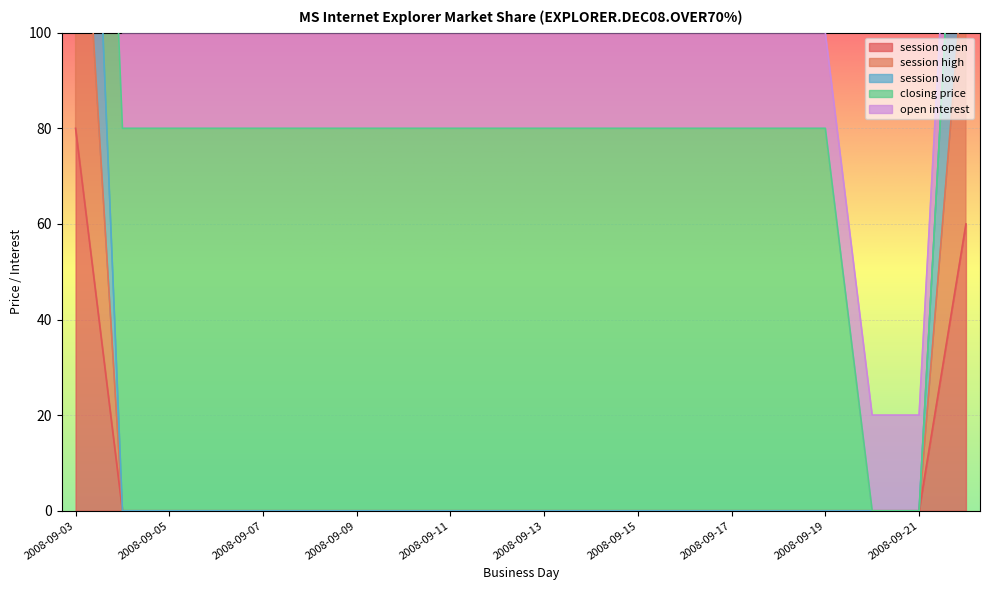

Which category has the highest value in the session open series?

2008-09-03